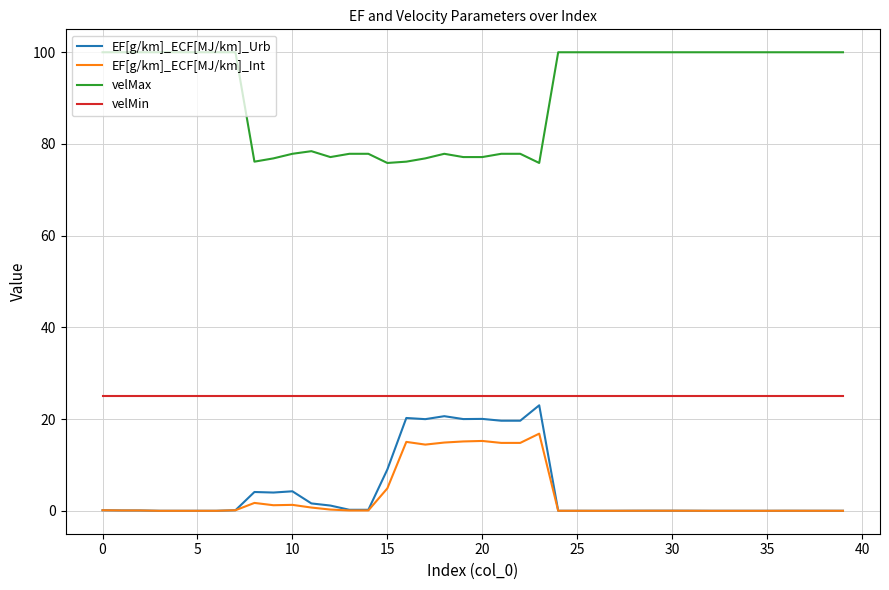

Is this an area chart (filled region under the line)?

No